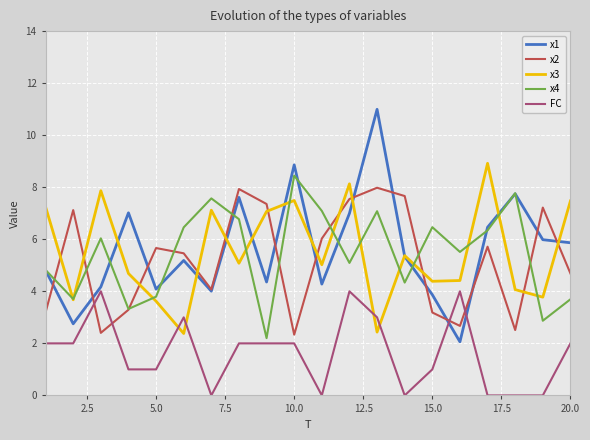

After their last crossing, which series has the higher values: x1 or FC?

x1